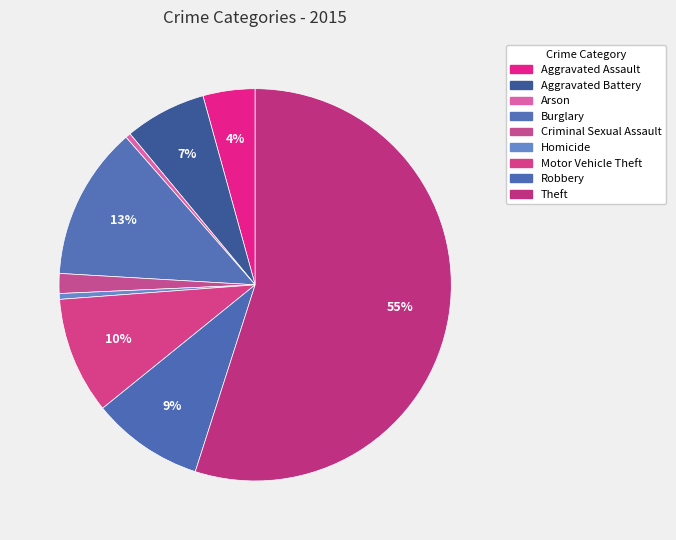

Count the number of slices in the pie.

9